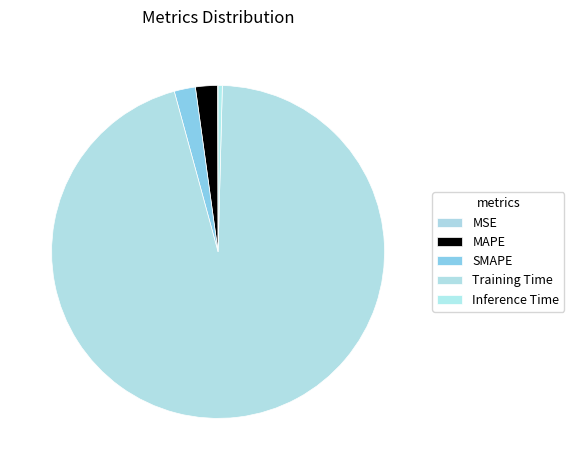

How many slices are in this pie chart?

5